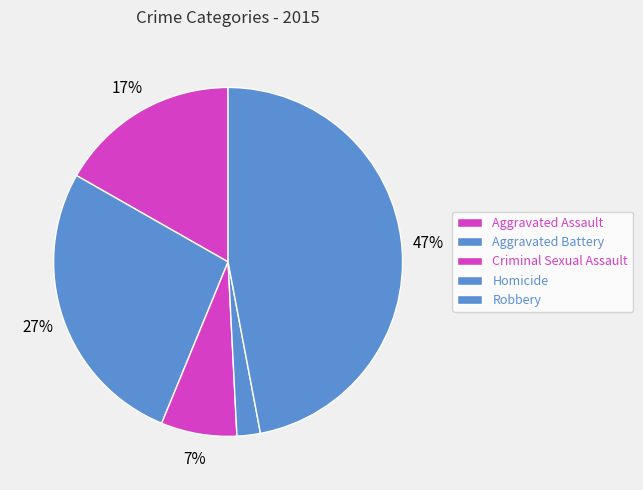

Is Homicide the majority of the pie?

No